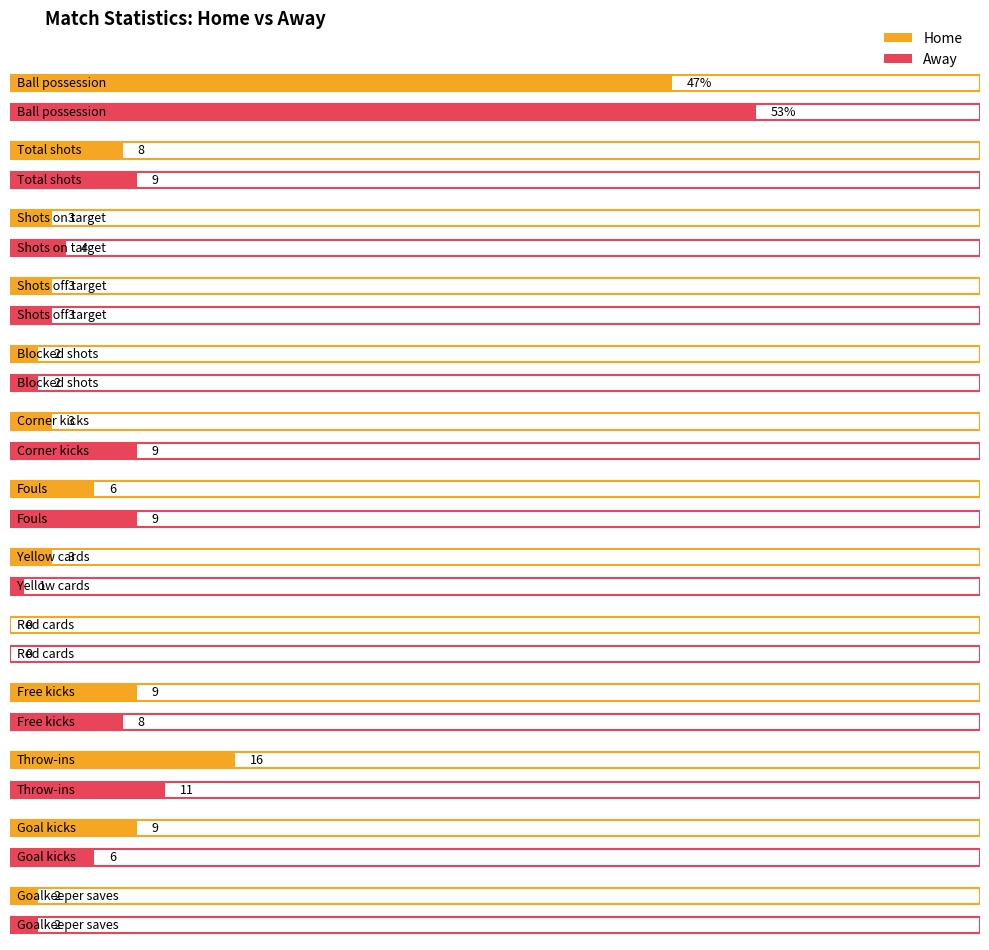

Which category has the highest value in the away series?

Ball possession